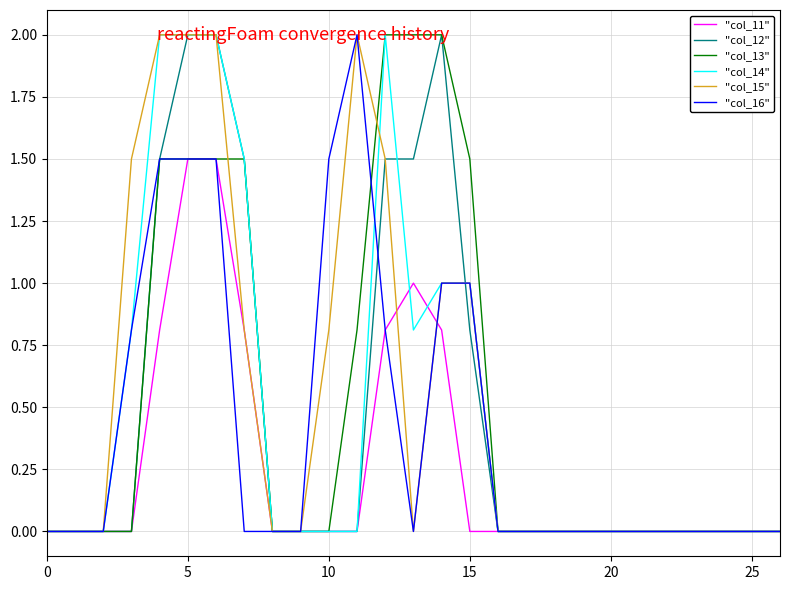

What is the maximum value shown in the chart?

2.0